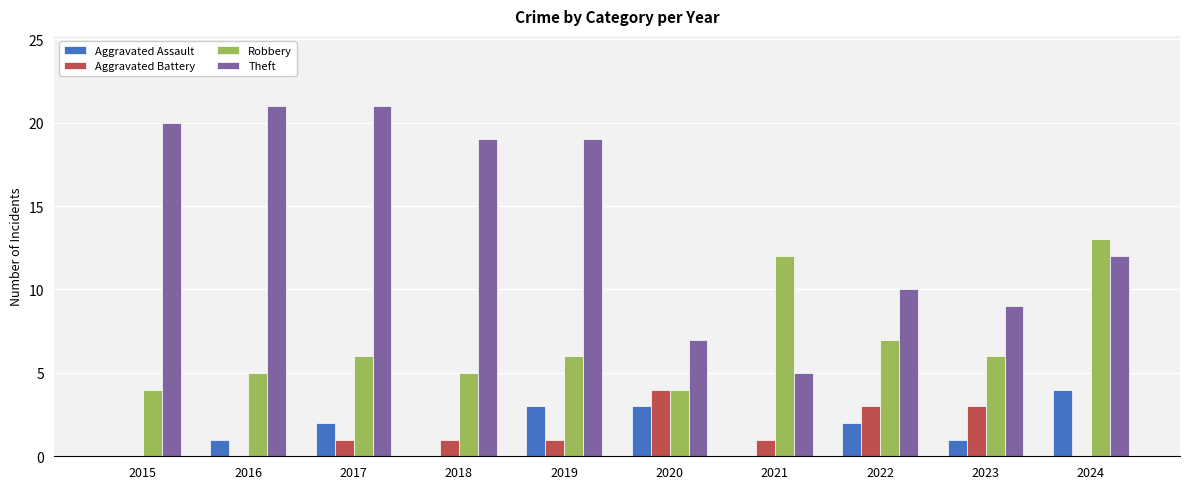

What is the highest value of the Aggravated Assault series?

4